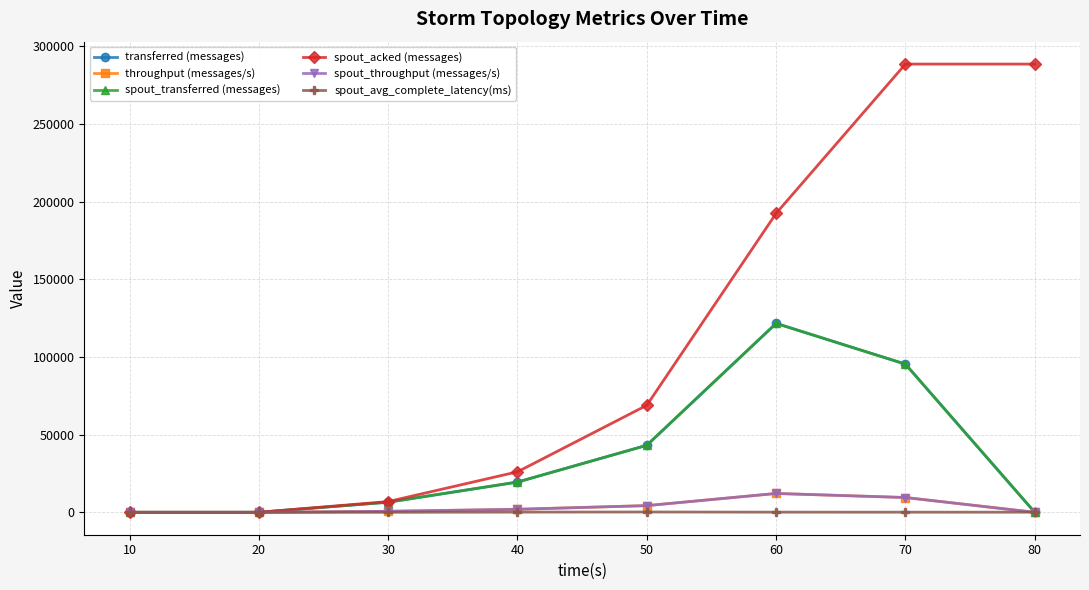

The value of spout_acked (messages) at 30 is 6920.0. True or false?

True